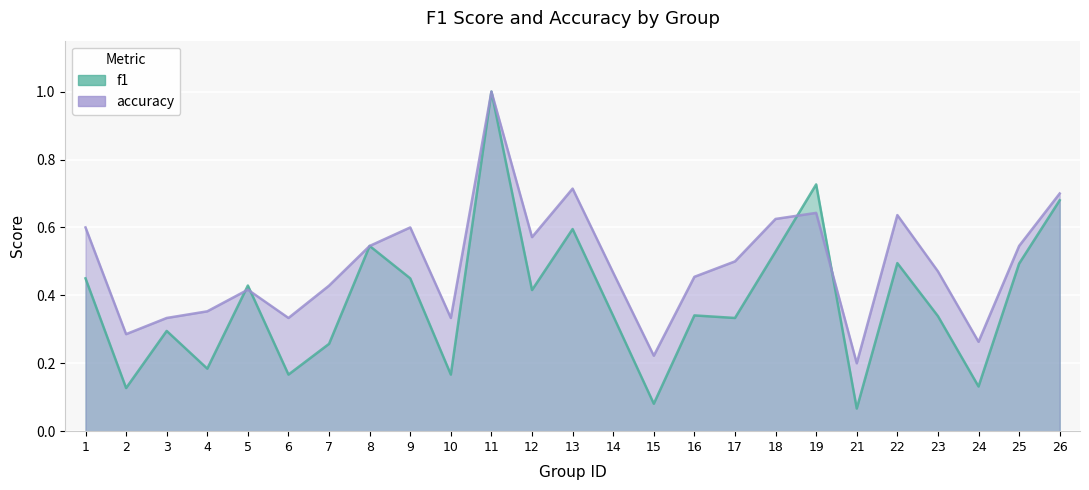

How many intersections are there between f1 and accuracy?

4